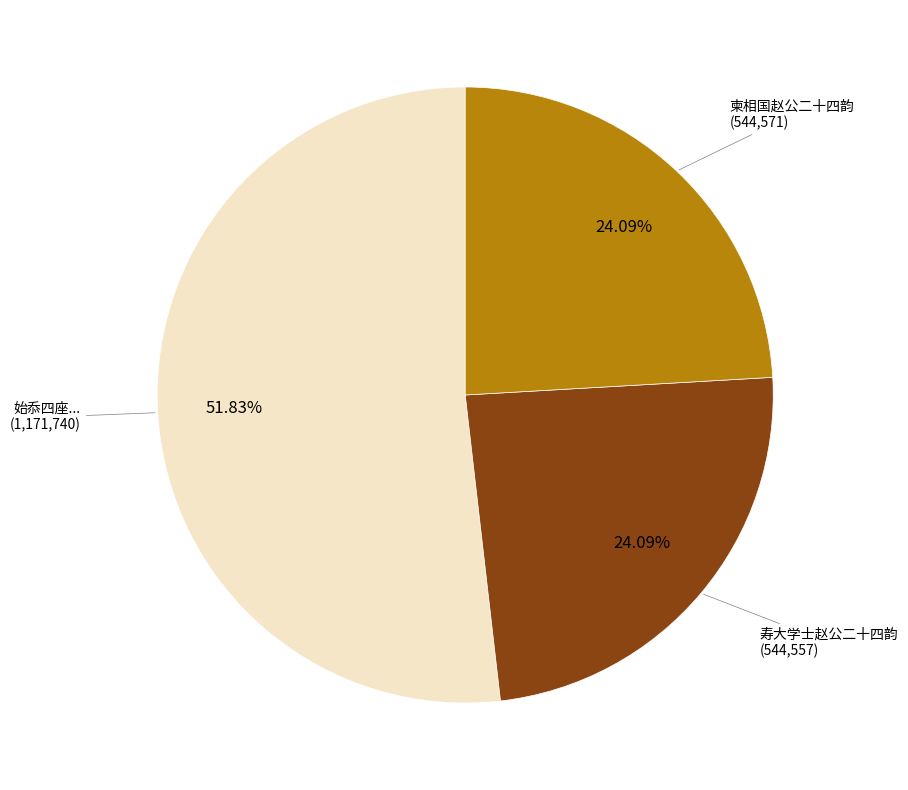

To the nearest percent, what is the average slice percentage?

33%